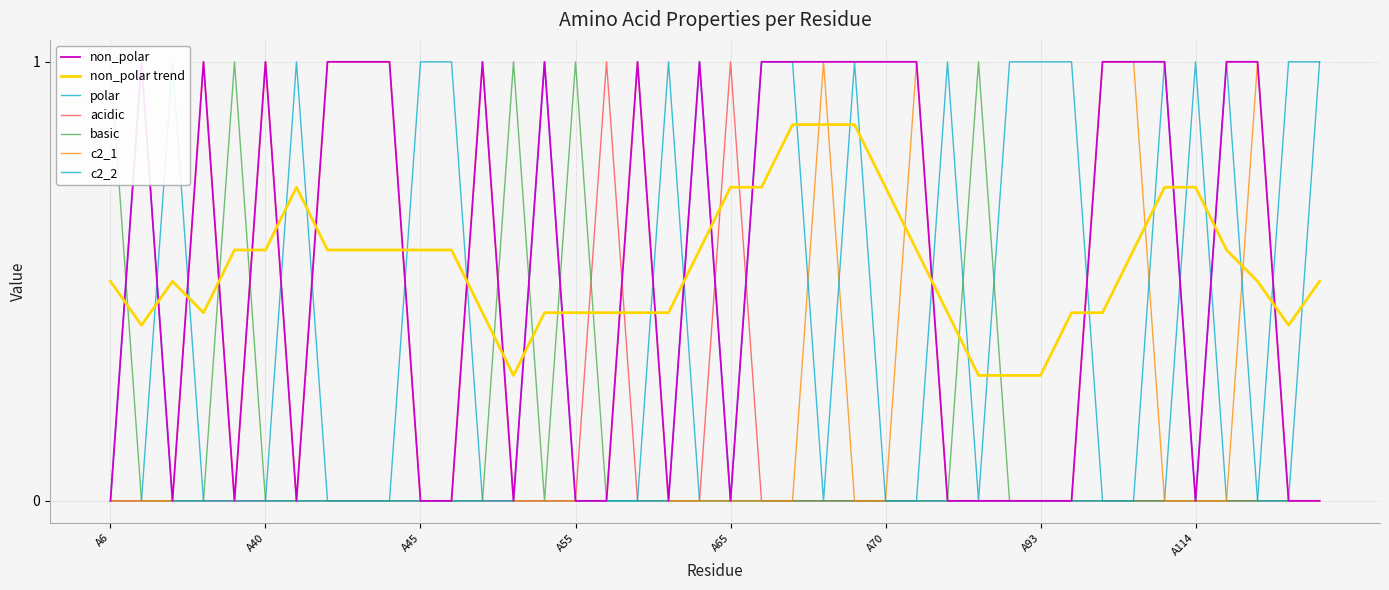

True or false: non_polar and acidic intersect in this chart.

True